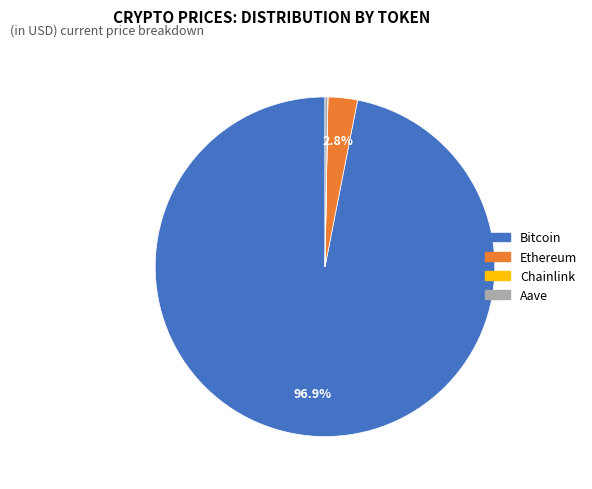

Which slice is the largest?

Bitcoin